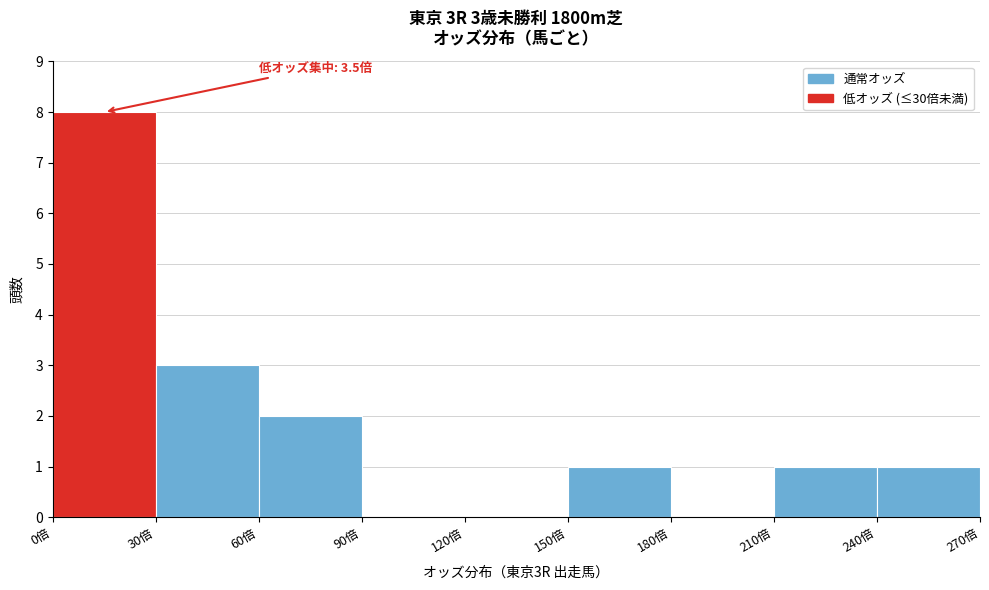

Over which range of the x-axis is the bar tallest?

0 to 30